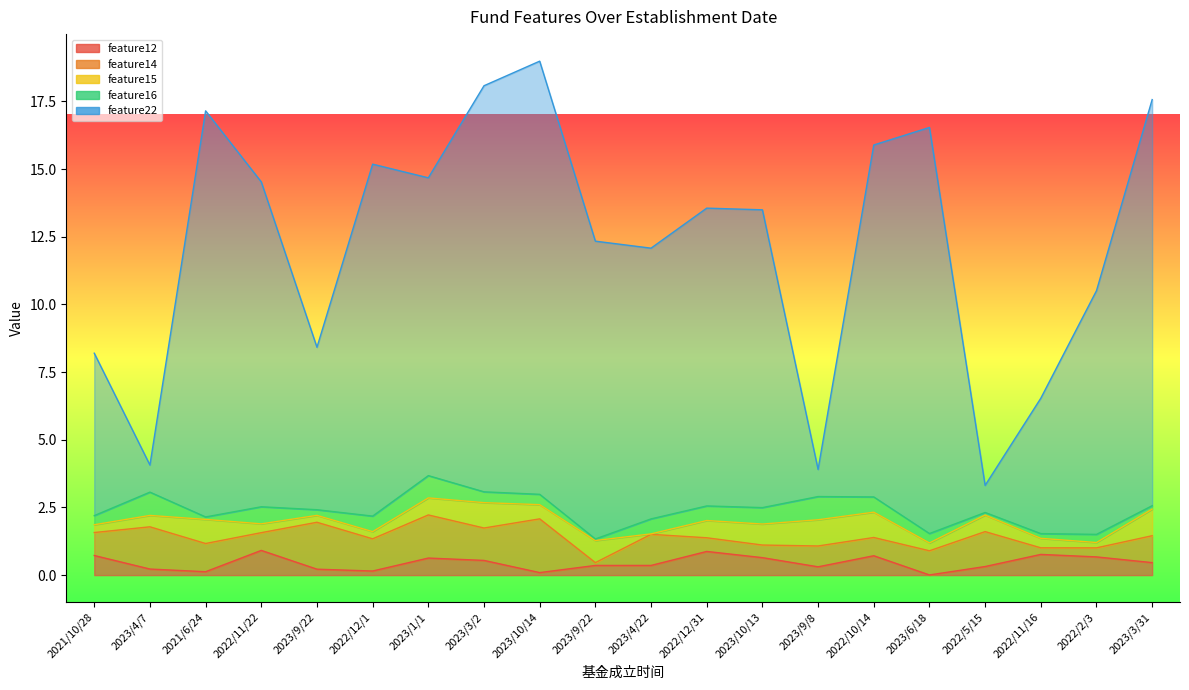

True or false: feature12 and feature15 cross at least once.

True